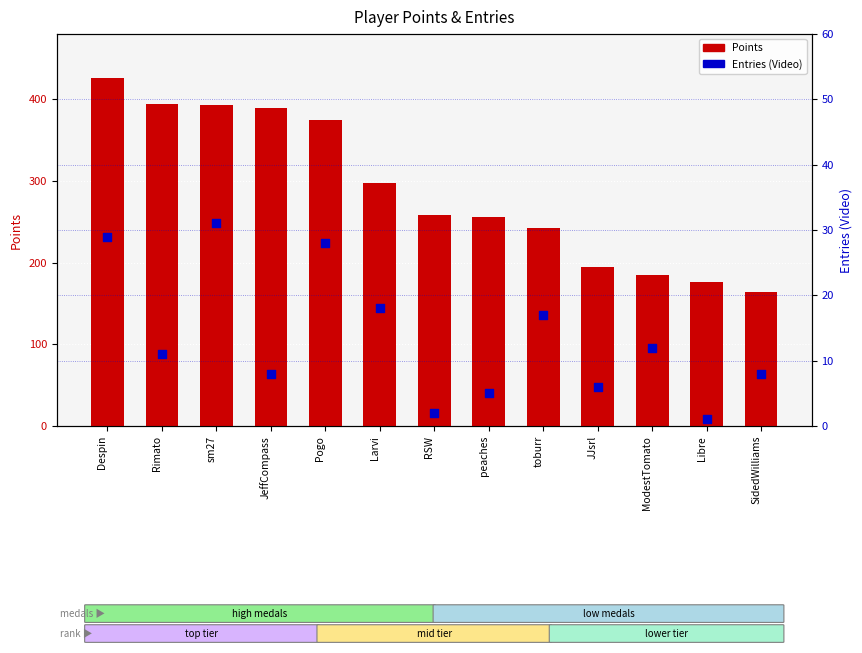

Which series has the largest total across all categories?

Points